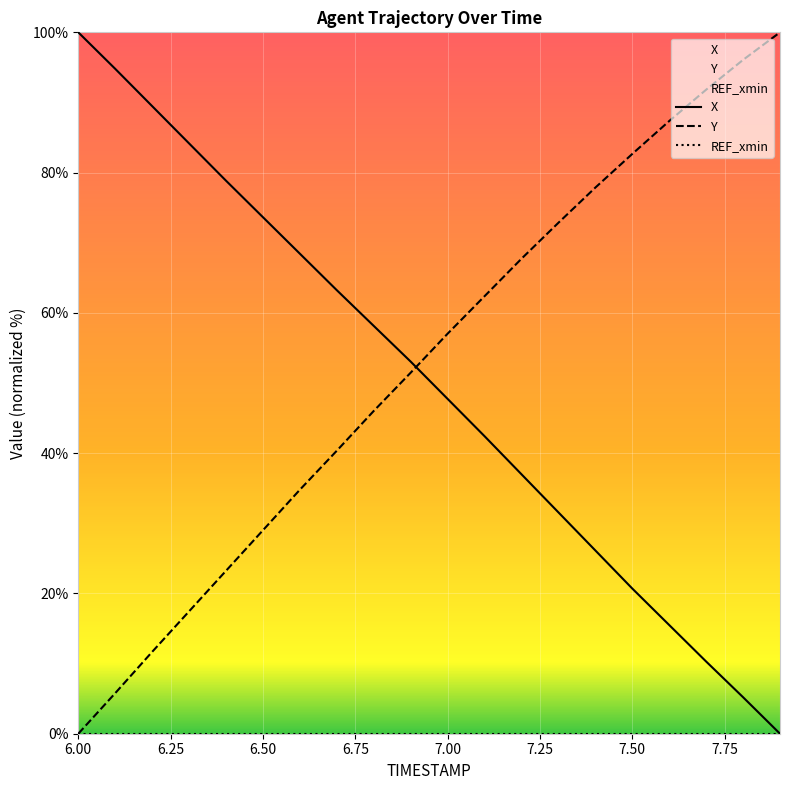

What is the value of the Y point at the 5th from the left?

23.2